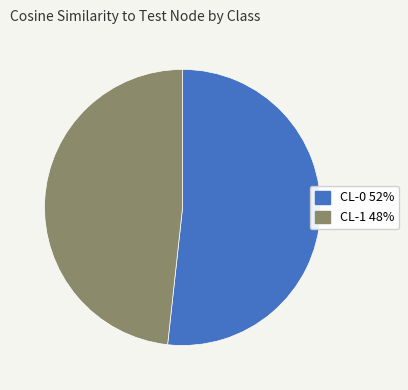

Which has a higher value, CL-1 or CL-0?

CL-0